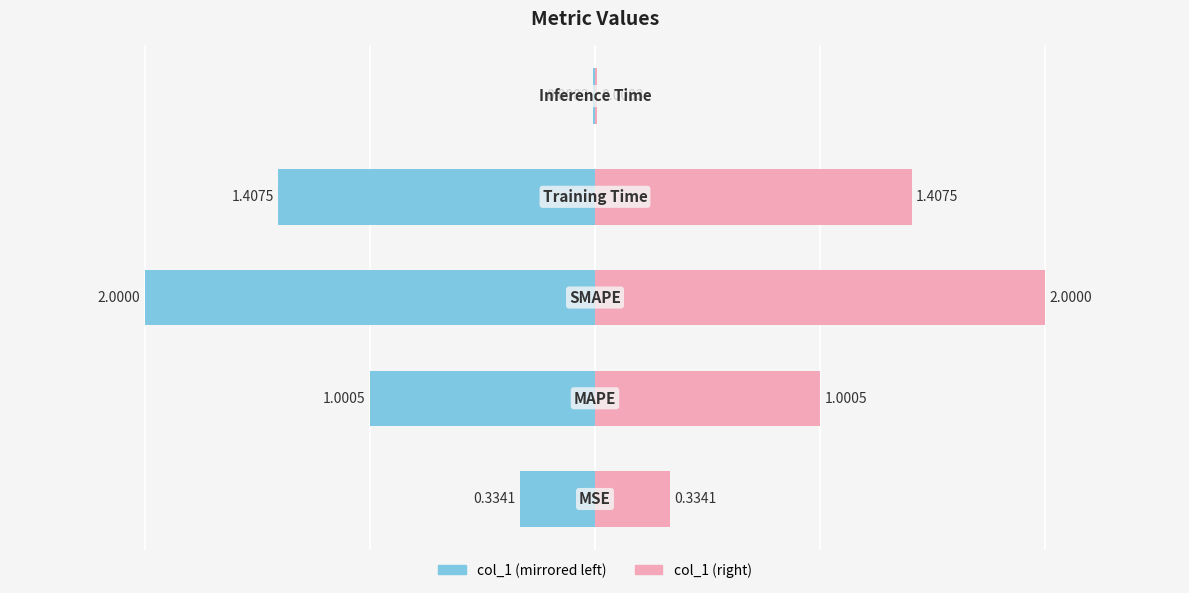

How many bars are there in each group?

2